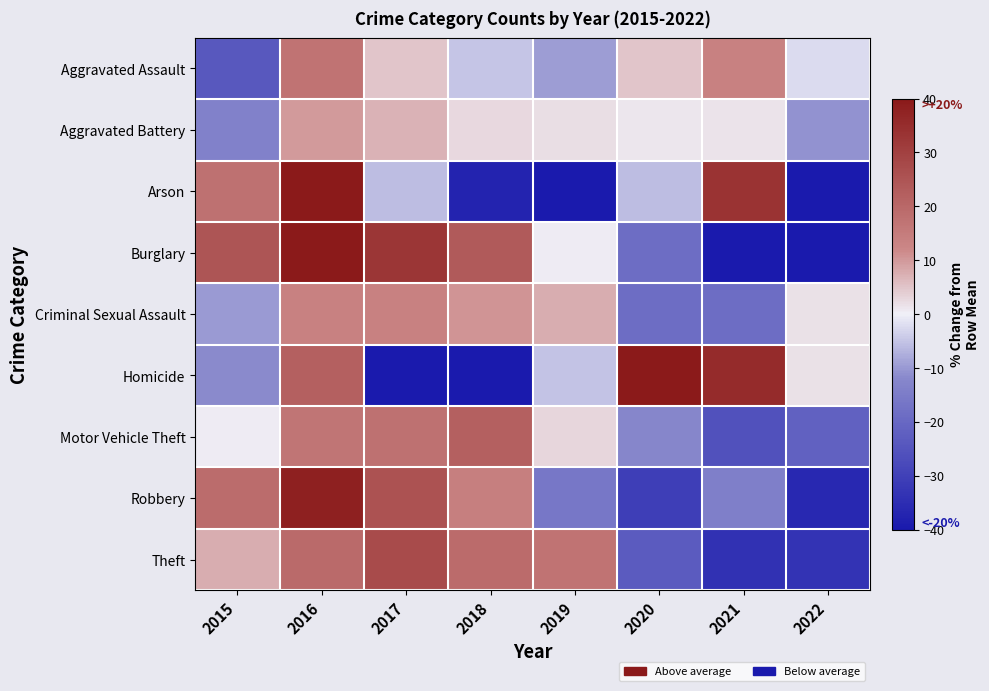

Reading left to right, what are all the values shown in this chart?

Aggravated Assault: 2015=-23.9	2016=16.9	2017=4.9	2018=-4.7	2019=-9.5	2020=4.9	2021=13.7	2022=-2.3
Aggravated Battery: 2015=-13.6	2016=10.0	2017=7.2	2018=2.7	2019=2.1	2020=1.0	2021=1.5	2022=-10.8
Arson: 2015=17.6	2016=96.1	2017=-5.9	2018=-37.3	2019=-52.9	2020=-5.9	2021=33.3	2022=-45.1
Burglary: 2015=24.9	2016=41.1	2017=32.6	2018=23.5	2019=0.4	2020=-18.6	2021=-50.2	2022=-53.7
Criminal Sexual Assault: 2015=-9.8	2016=13.5	2017=13.5	2018=10.5	2019=7.6	2020=-18.5	2021=-18.5	2022=1.8
Homicide: 2015=-11.9	2016=22.0	2017=-45.8	2018=-45.8	2019=-5.1	2020=49.2	2021=35.6	2022=1.7
Motor Vehicle Theft: 2015=0.5	2016=16.7	2017=17.7	2018=22.0	2019=2.9	2020=-12.3	2021=-25.7	2022=-21.9
Robbery: 2015=18.8	2016=38.4	2017=25.5	2018=14.3	2019=-16.0	2020=-30.5	2021=-14.3	2022=-36.1
Theft: 2015=7.7	2016=19.4	2017=27.5	2018=19.1	2019=17.0	2020=-23.3	2021=-34.0	2022=-33.3